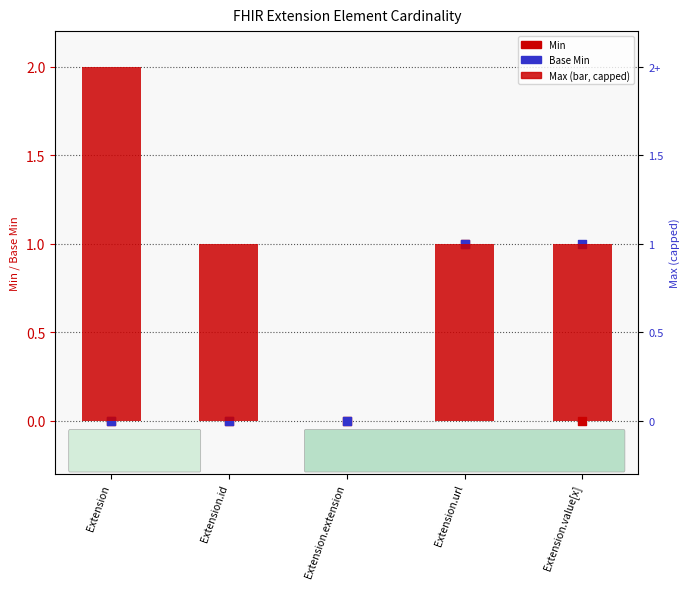

At which category is the sum across all series the highest?

Extension.url